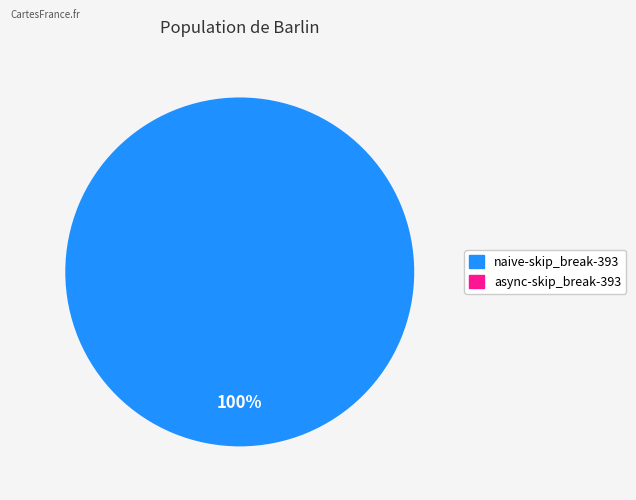

Is there any slice that represents more than half of the pie?

Yes